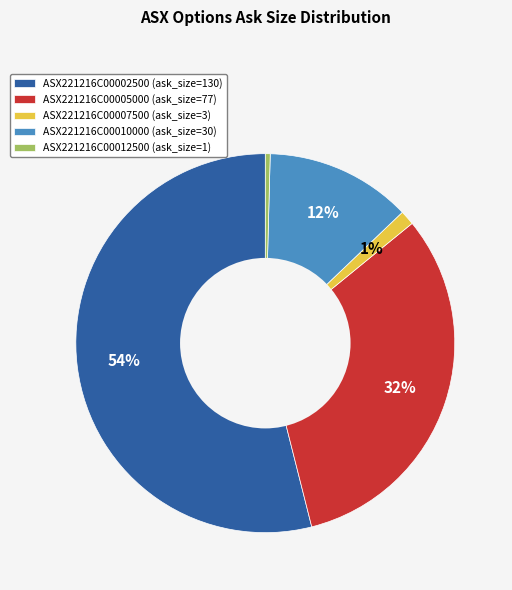

Which slice is the largest?

ASX221216C00002500